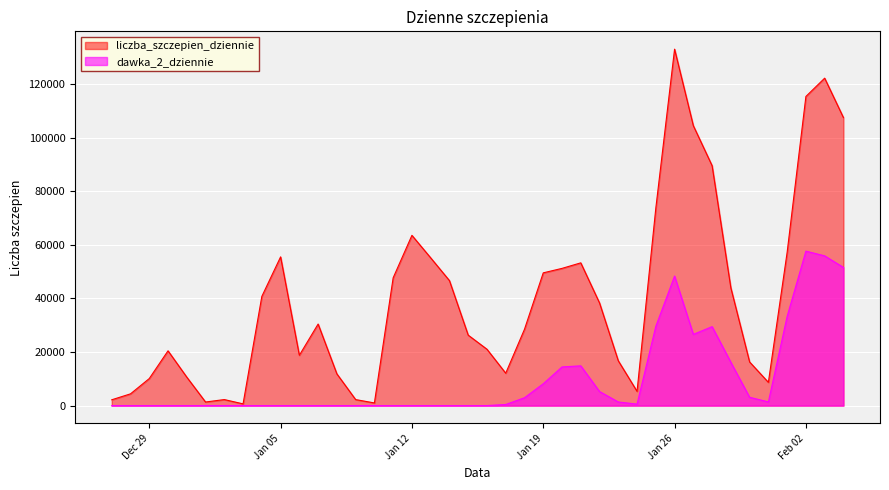

Which series has the largest total across all categories?

liczba_szczepien_dziennie